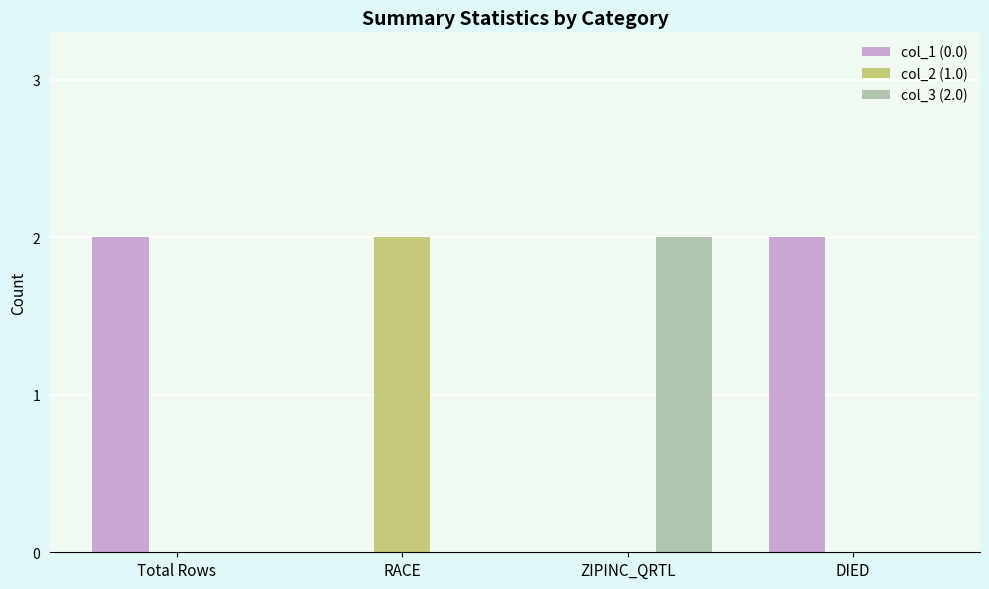

Is it true that col_1 (0.0) equals 1 at DIED?

False